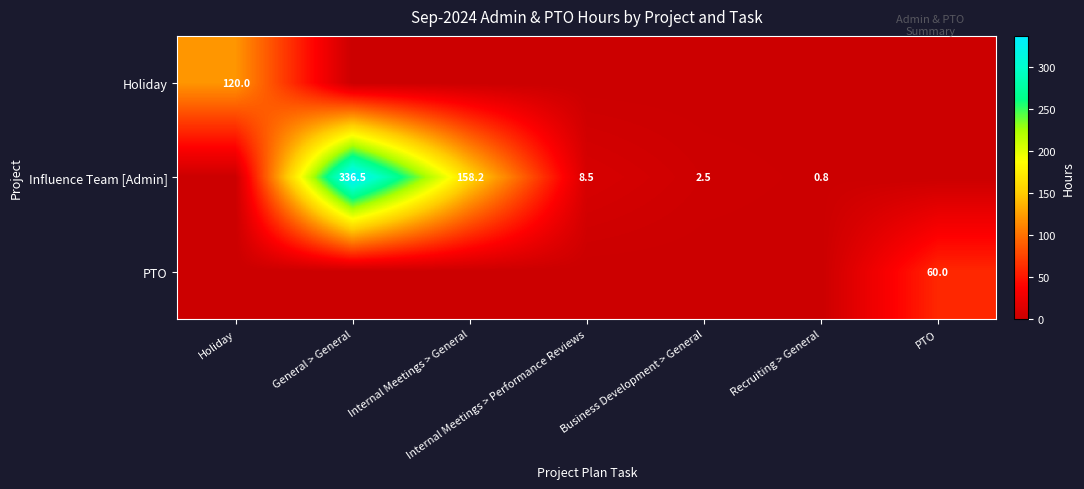

What is the maximum value shown in the chart?

336.5